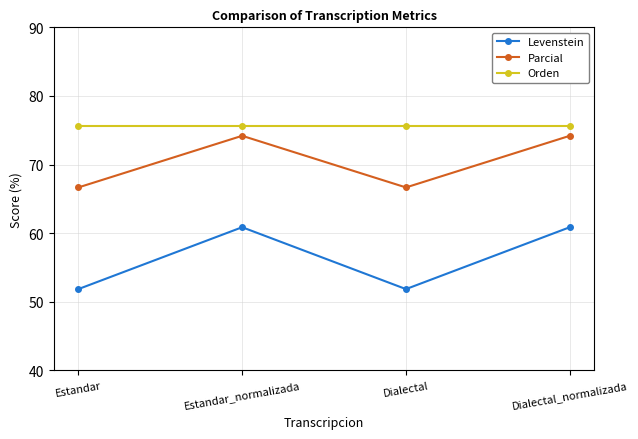

What is the sum of all Parcial values?

281.7